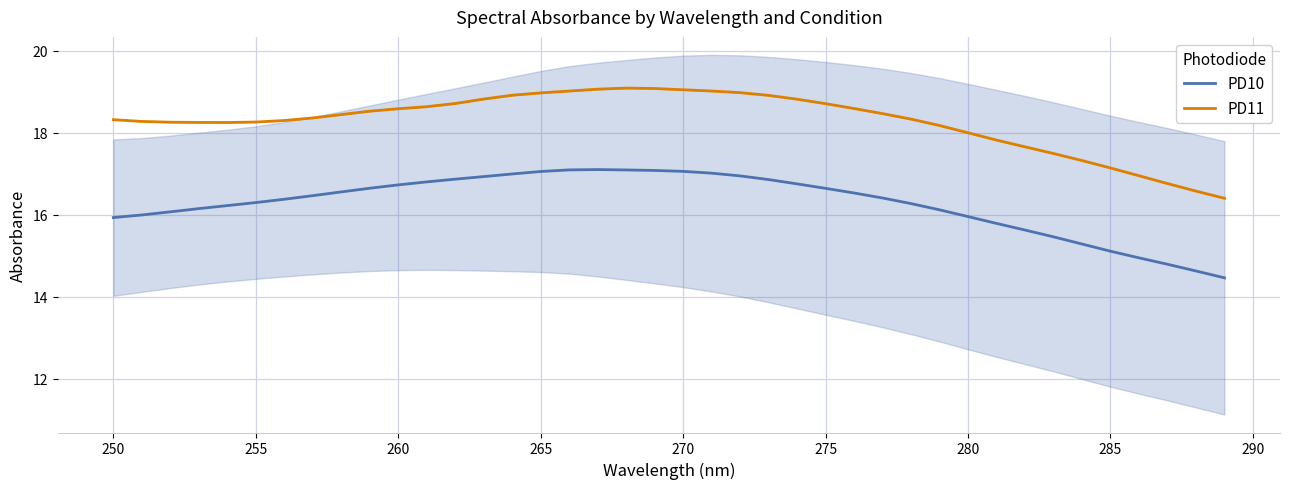

True or false: PD11 and PD10 cross at least once.

False